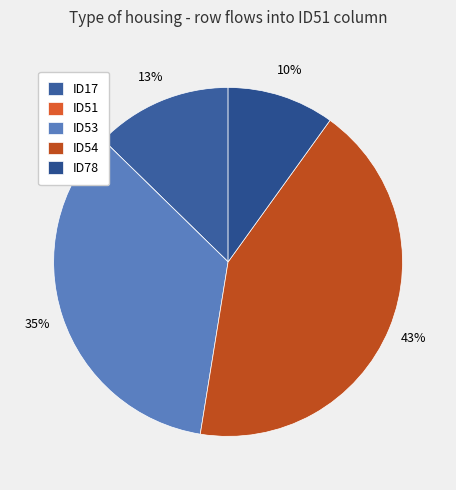

Does ID17 represent more than half of the total?

No